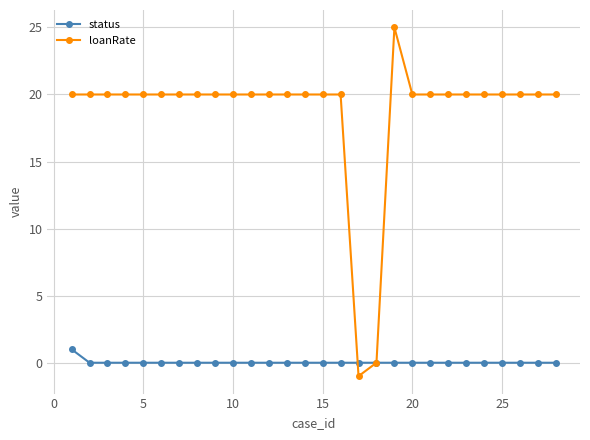

What are all the series names shown in the legend?

status, loanRate